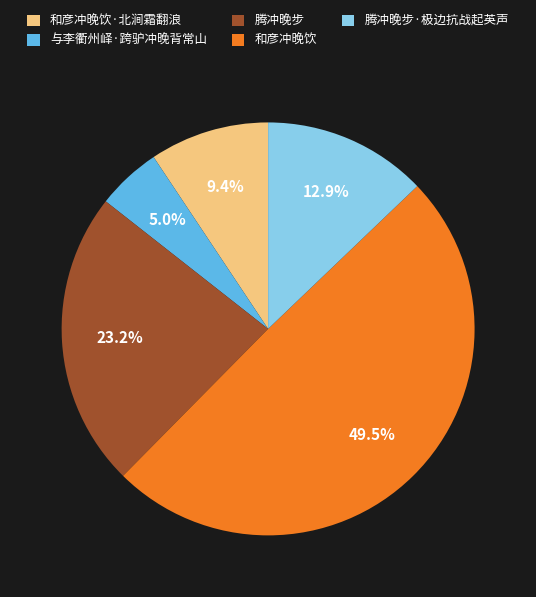

Rank the categories by value from highest to lowest.

和彦冲晚饮, 腾冲晚步, 腾冲晚步·极边抗战起英声, 和彦冲晚饮·北涧霜翻浪, 与李衢州峄·跨驴冲晚背常山